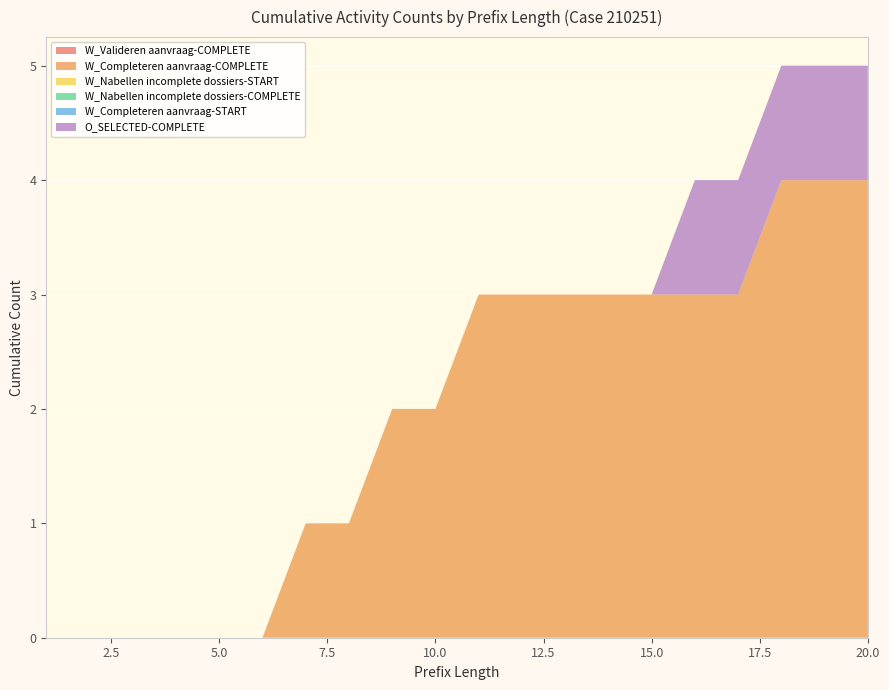

Reading left to right, extract all data points from this chart.

W_Valideren aanvraag-COMPLETE: 0	0	0	0	0	0	0	0	0	0	0	0	0	0	0	0	0	0	0	0
W_Completeren aanvraag-COMPLETE: 0	0	0	0	0	0	1	1	2	2	3	3	3	3	3	3	3	4	4	4
W_Nabellen incomplete dossiers-START: 0	0	0	0	0	0	0	0	0	0	0	0	0	0	0	0	0	0	0	0
W_Nabellen incomplete dossiers-COMPLETE: 0	0	0	0	0	0	0	0	0	0	0	0	0	0	0	0	0	0	0	0
W_Completeren aanvraag-START: 0	0	0	0	0	0	0	0	0	0	0	0	0	0	0	0	0	0	0	0
O_SELECTED-COMPLETE: 0	0	0	0	0	0	0	0	0	0	0	0	0	0	0	1	1	1	1	1